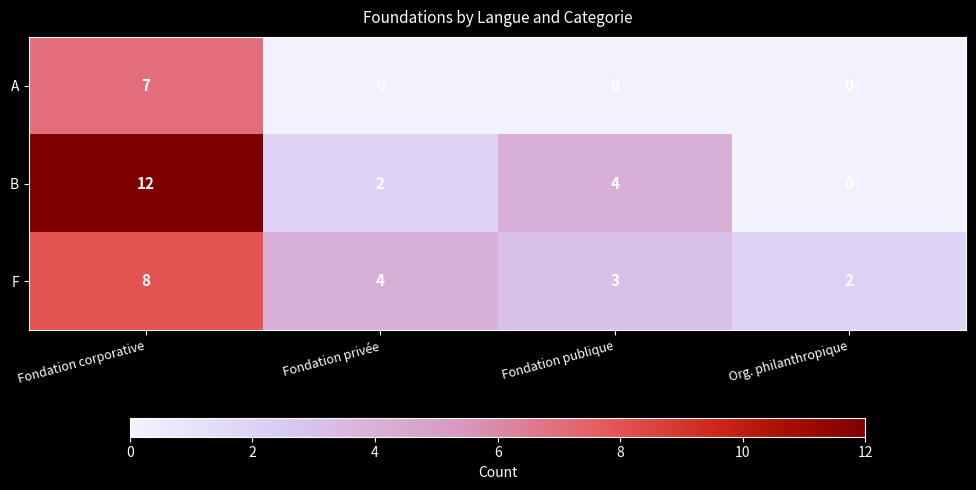

What is the total value across all series at Fondation publique?

7